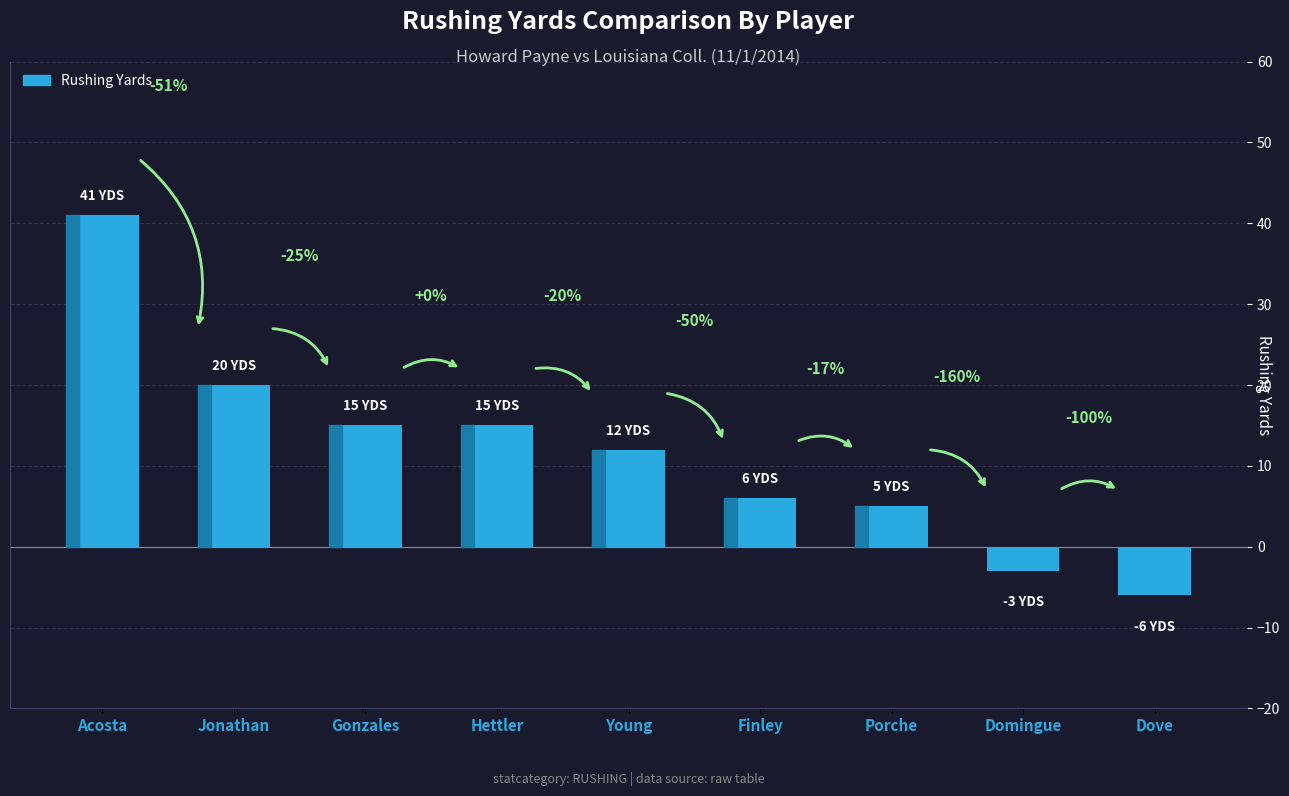

How many bars are there in total?

9